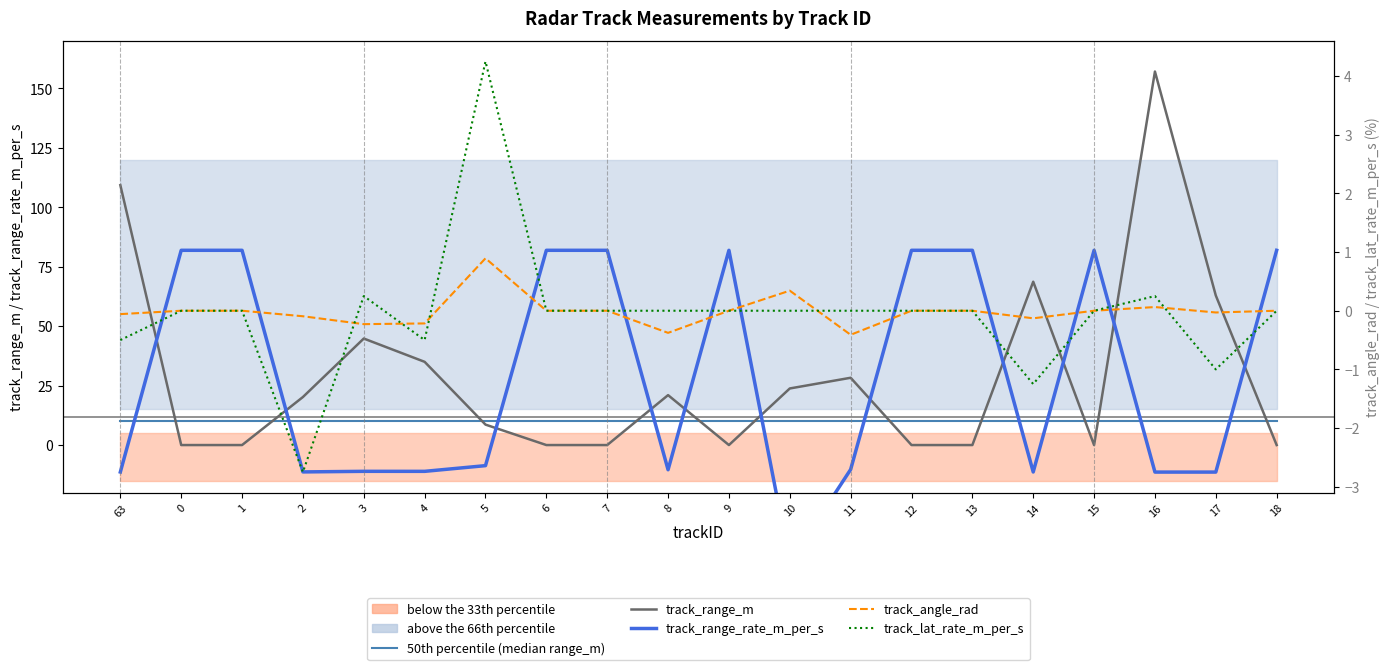

Which series changed the most between 10 and 11?

track_range_rate_m_per_s